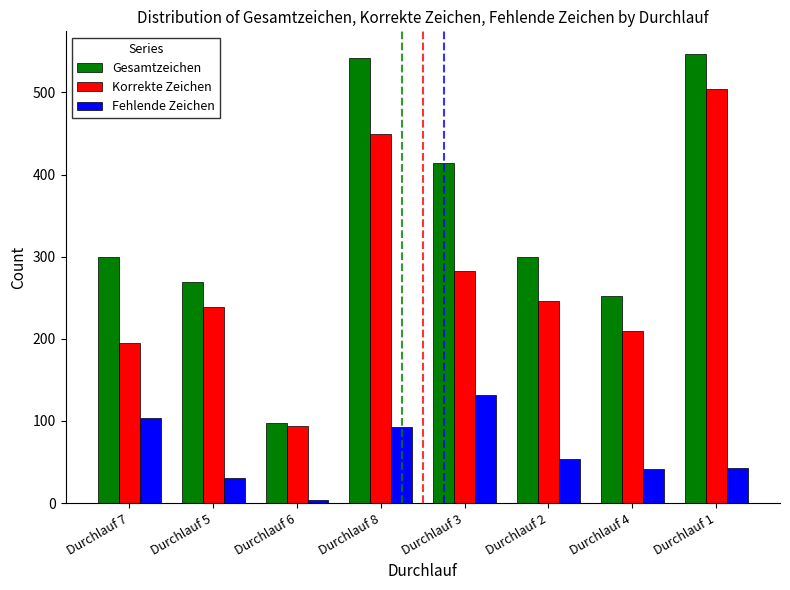

What is the minimum value shown in the chart?

4